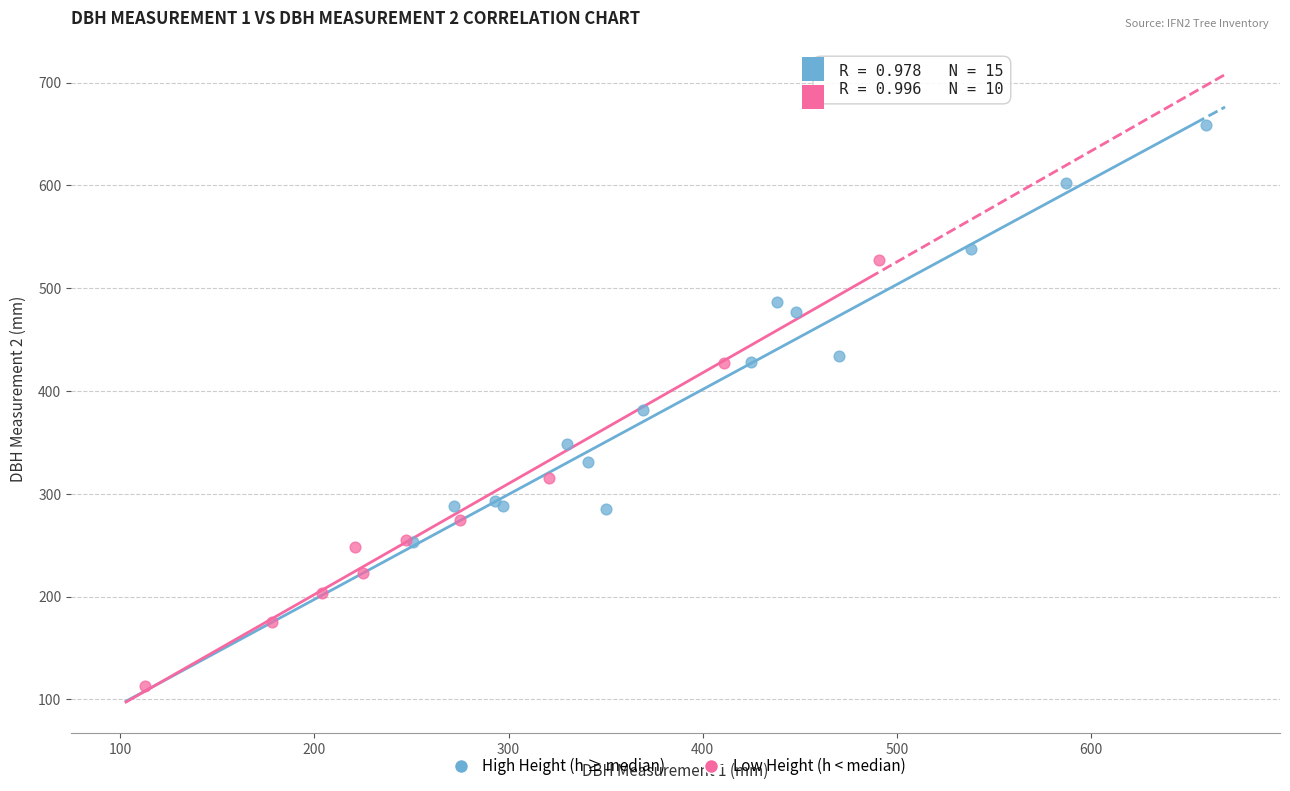

Which series contains the highest Y value?

High Height (h ≥ median)